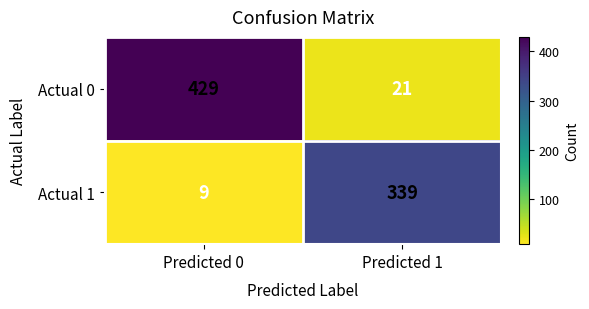

What is the minimum value shown in the chart?

9